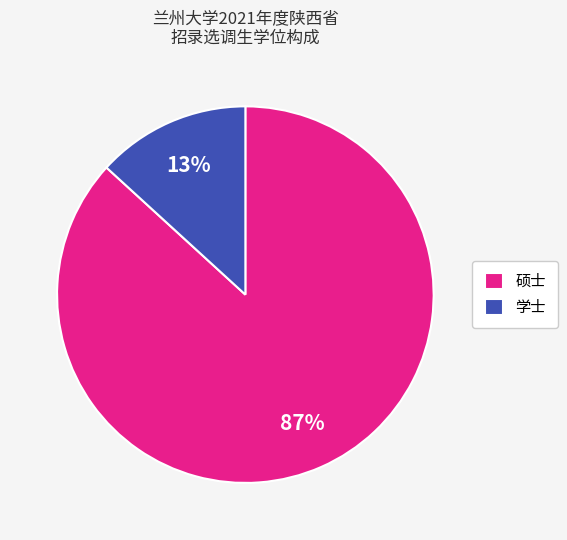

To the nearest percent, what is the average slice percentage?

50%